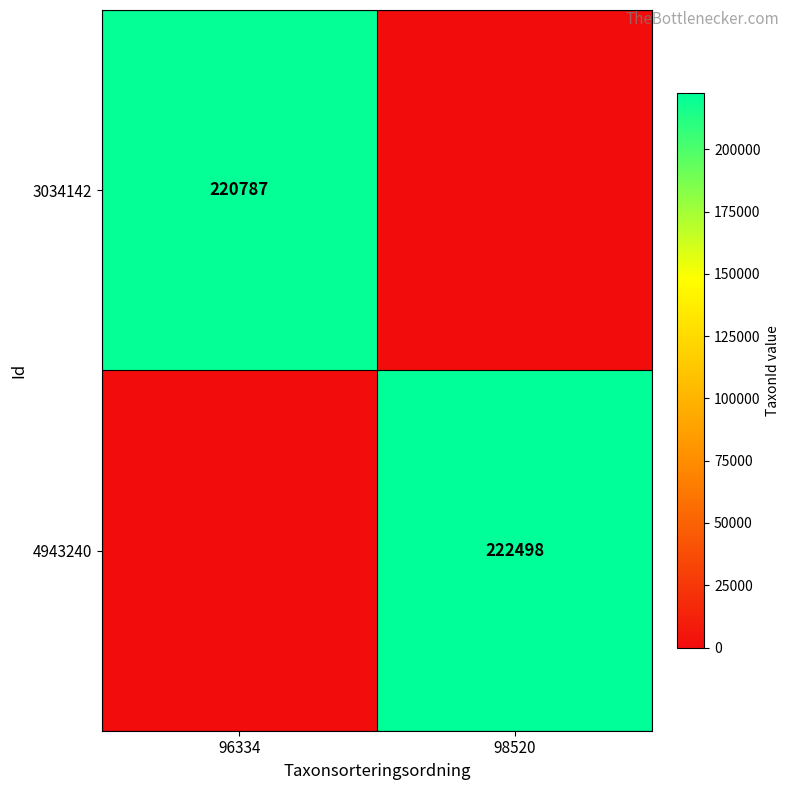

The 3034142 series shows 220787 at 96334. True or false?

True